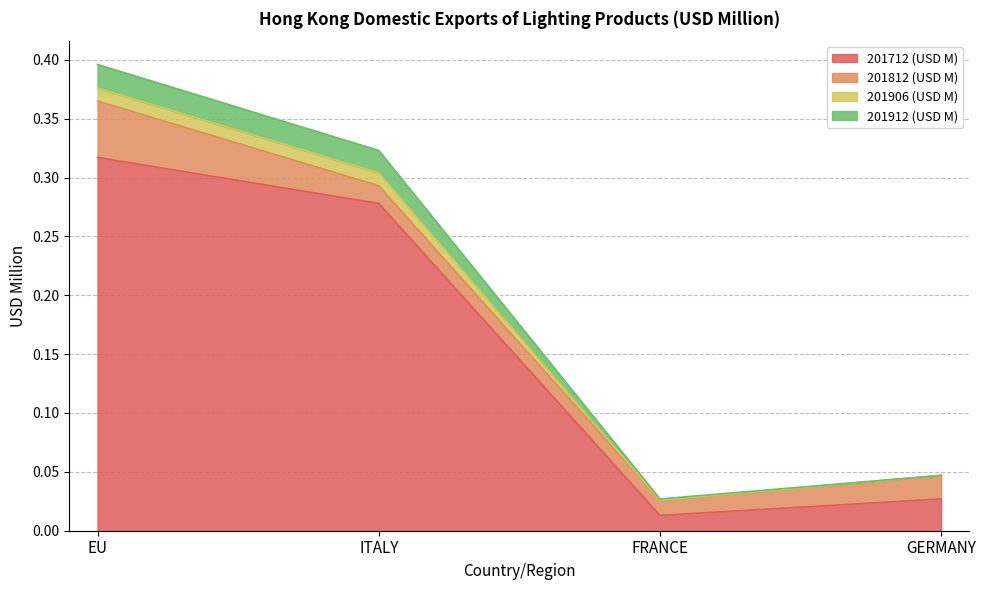

The 201712 (USD M) series shows 0.4 at EU. True or false?

False